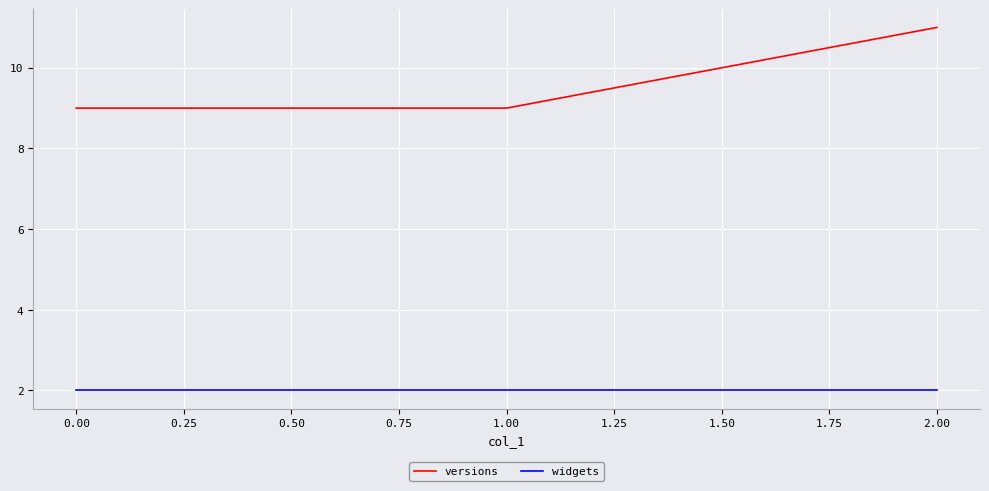

What is the average value of the widgets series?

2